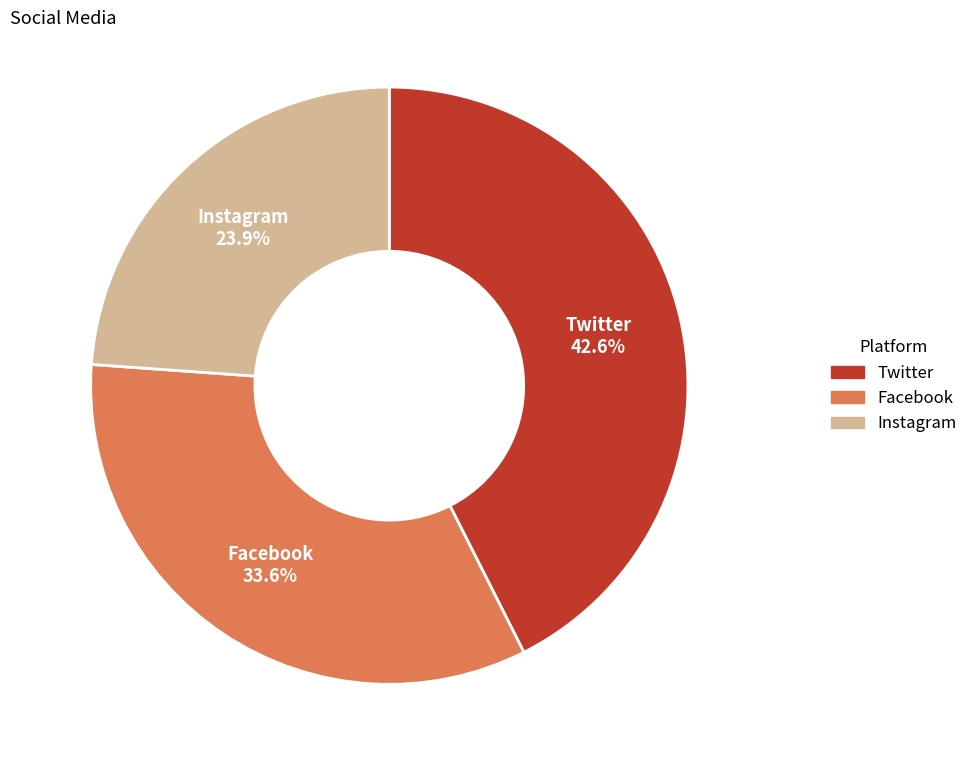

What percentage is the Instagram slice, to the nearest percent?

24%